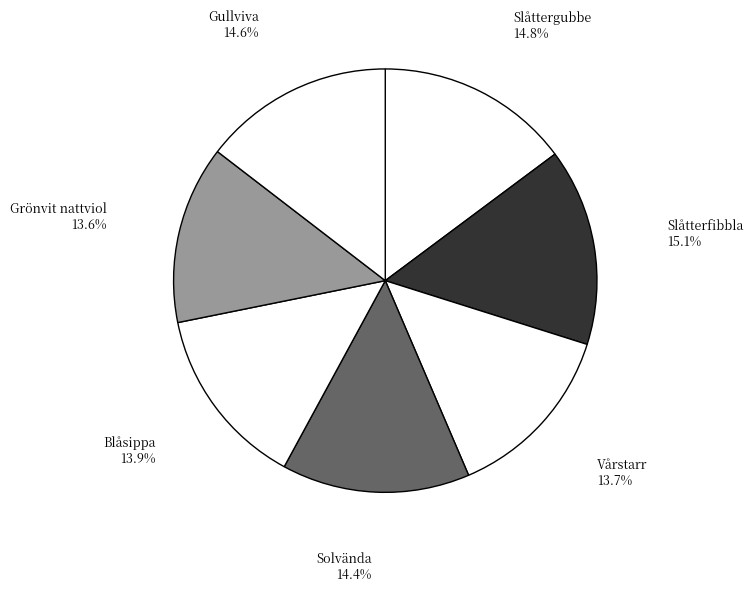

To the nearest percent, what portion does Slåtterfibbla represent?

15%